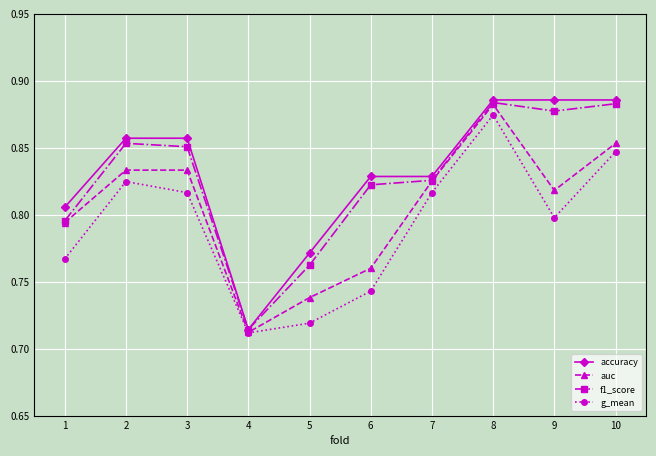

Between 1 and 4, which series saw the biggest shift?

accuracy